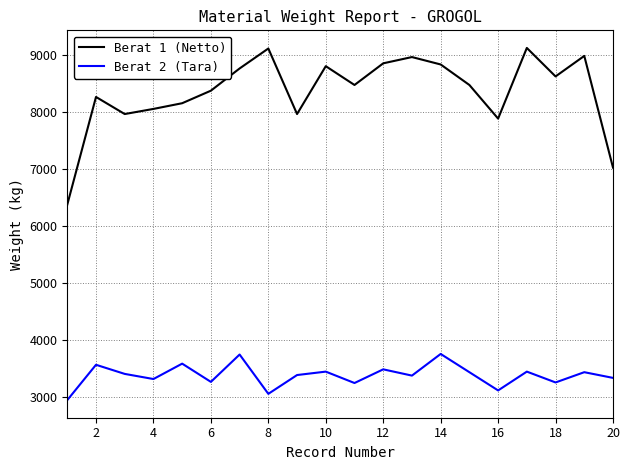

Which series has the widest spread of values?

Berat 1 (Netto)